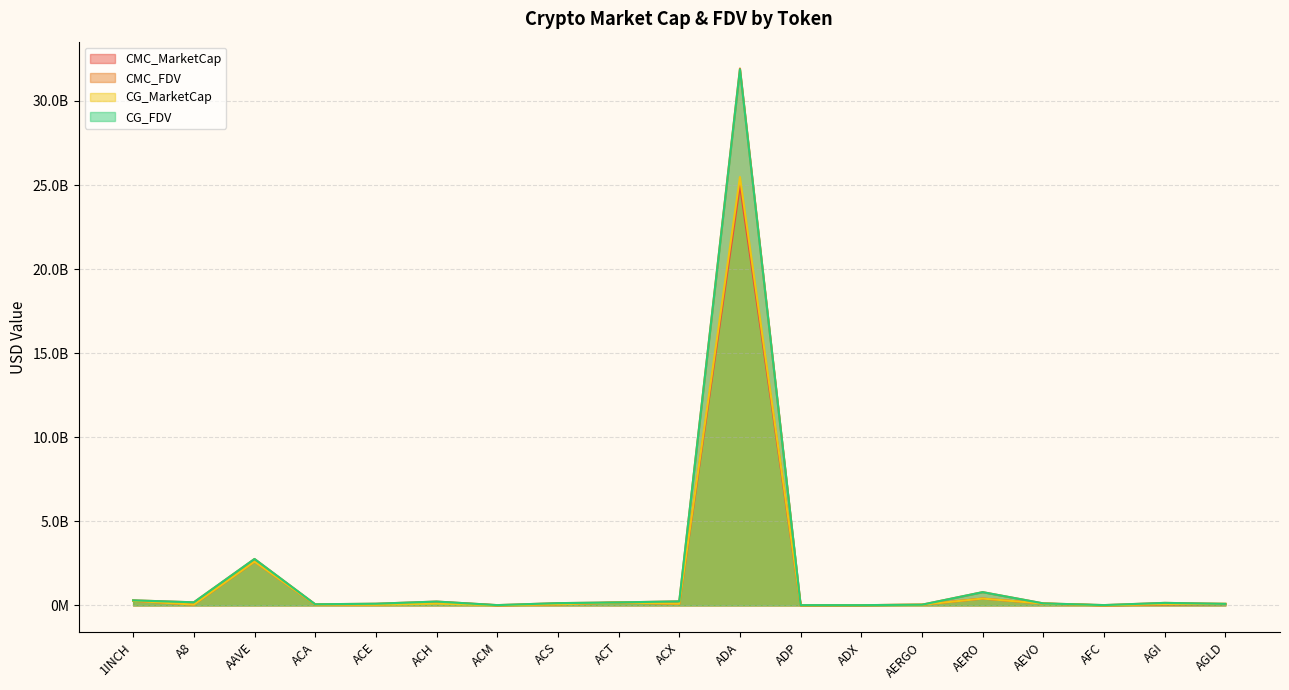

At which category does CG_FDV reach its first local peak?

AAVE